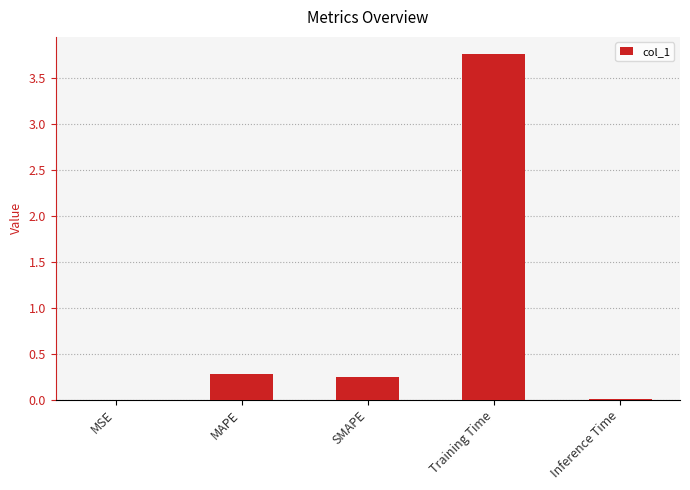

What is the maximum value shown in the chart?

3.8